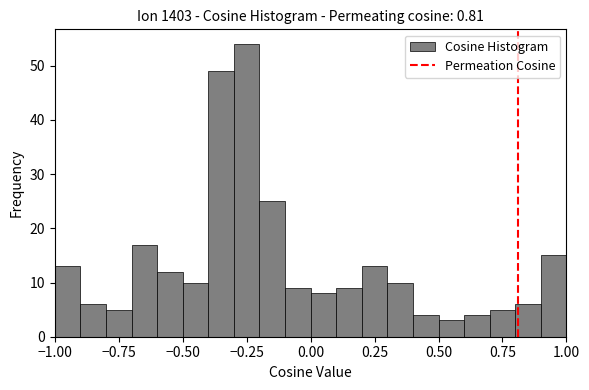

Read against the x-axis, roughly where is the centre of the tallest bar?

-0.25